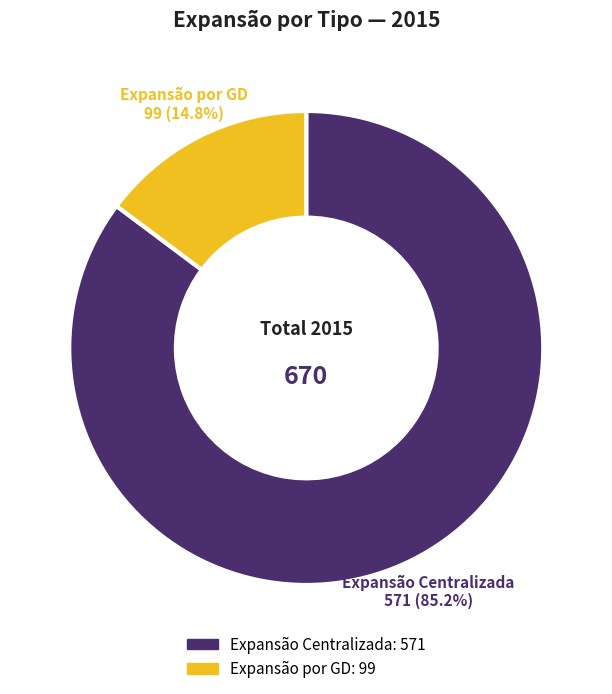

What is the largest slice in the pie chart?

Expansão Centralizada